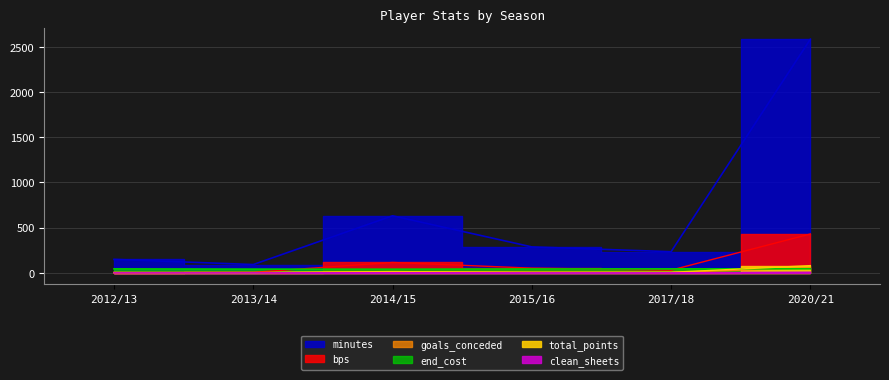

At 2015/16, list the series in order from smallest to largest.

clean_sheets, total_points, goals_conceded, end_cost, bps, minutes